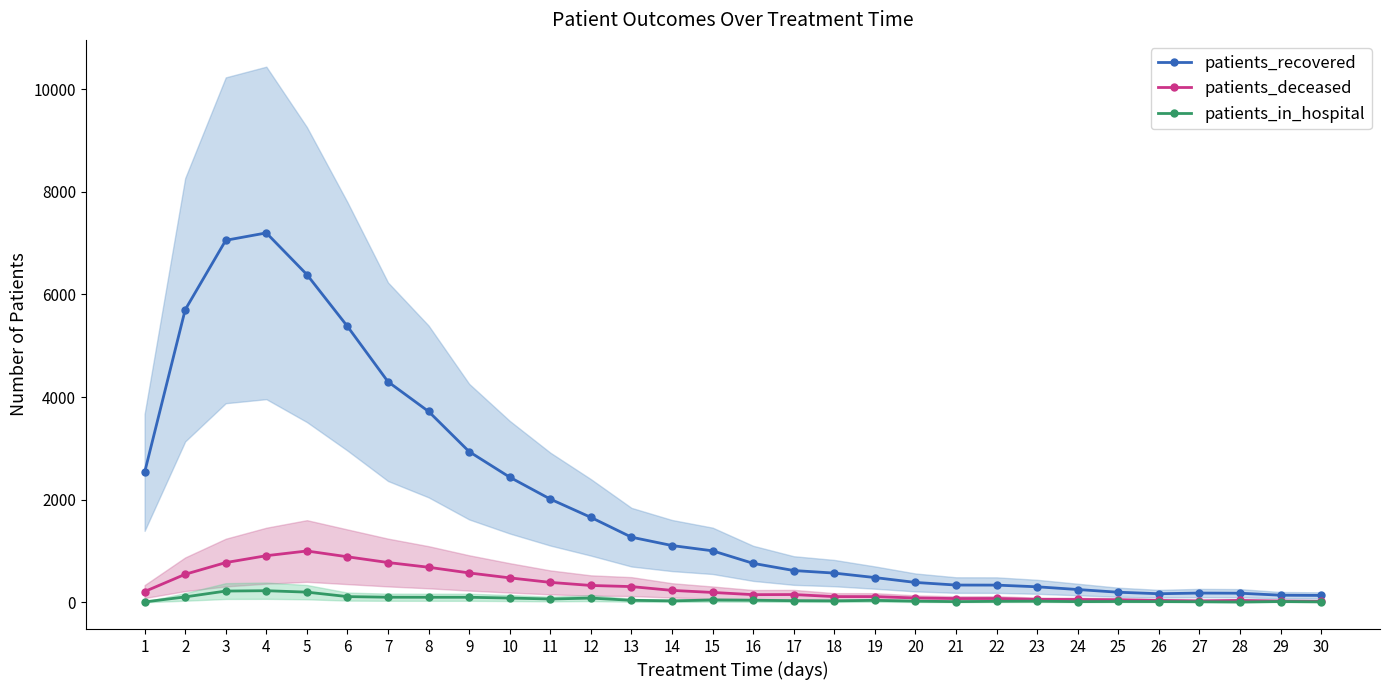

Reading right to left, transcribe all the data shown in this chart.

patients_recovered: 135	139	178	181	168	197	250	303	336	337	388	483	570	620	760	1004	1107	1270	1656	2012	2439	2937	3720	4299	5378	6388	7200	7056	5702	2532
patients_deceased: 20	26	37	29	37	50	56	58	75	74	85	112	112	152	150	193	233	307	329	389	477	573	684	776	888	1001	909	775	547	210
patients_in_hospital: 10	16	6	12	15	17	14	23	20	14	23	39	29	32	41	45	29	40	83	65	84	99	99	100	112	199	227	220	106	8